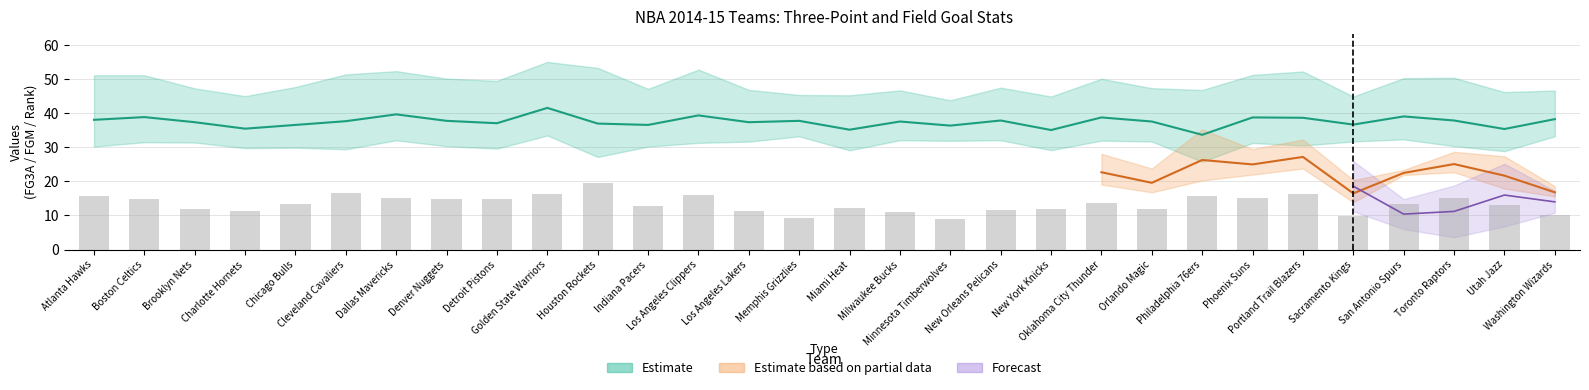

Which category has the lowest value in the FG3A series?

Minnesota Timberwolves